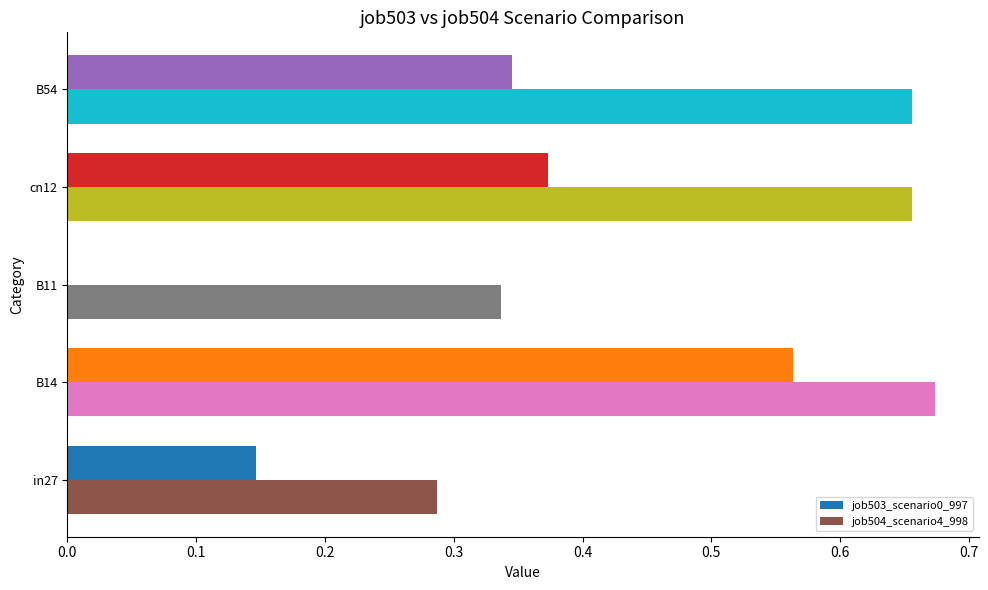

Where is job503_scenario0_997 nearest to the value 0?

B11